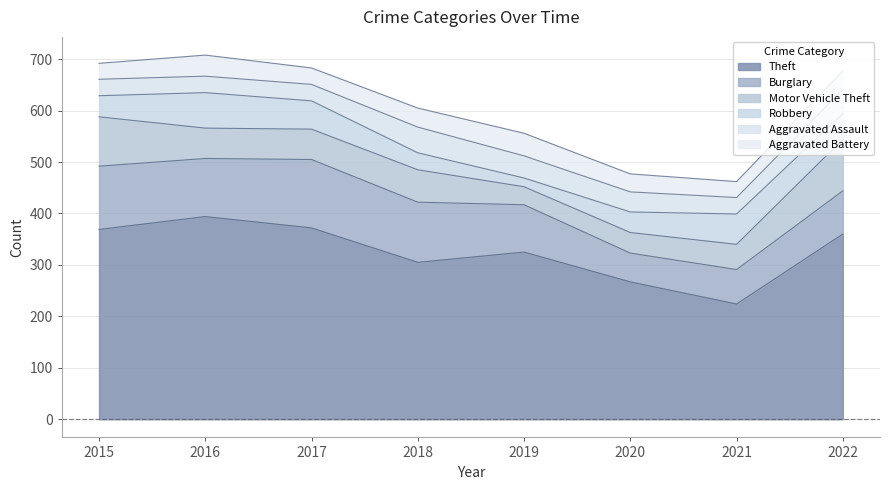

Where is the first local maximum for Burglary?

2017